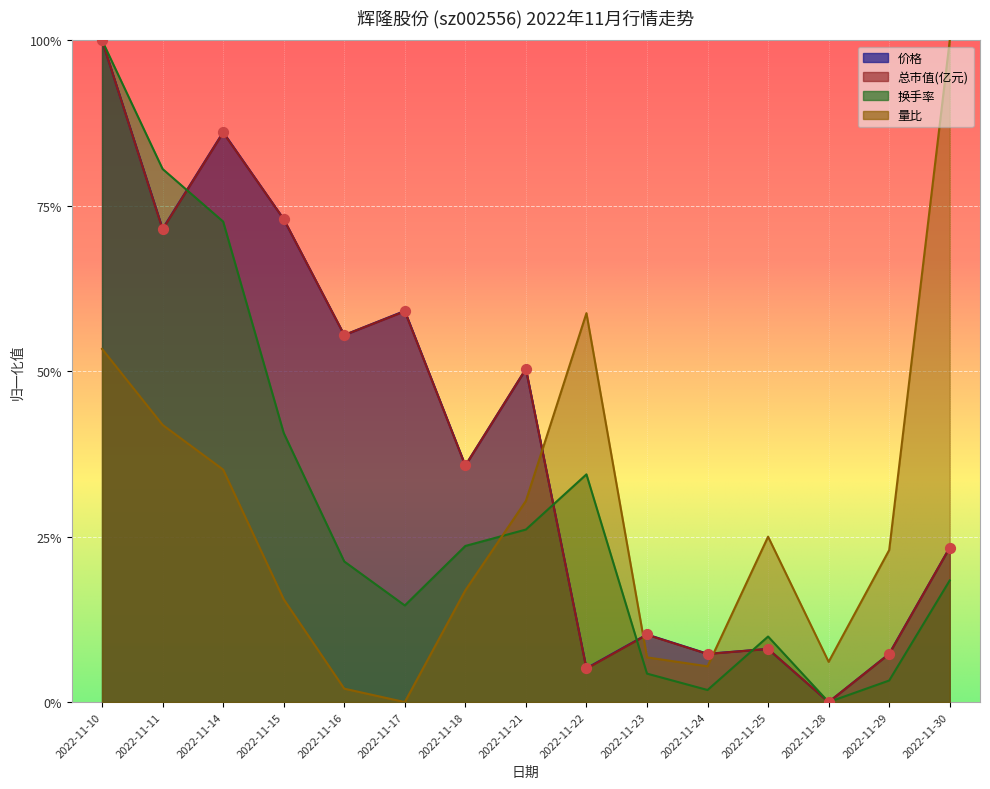

At how many categories does at least one series exceed 0?

15